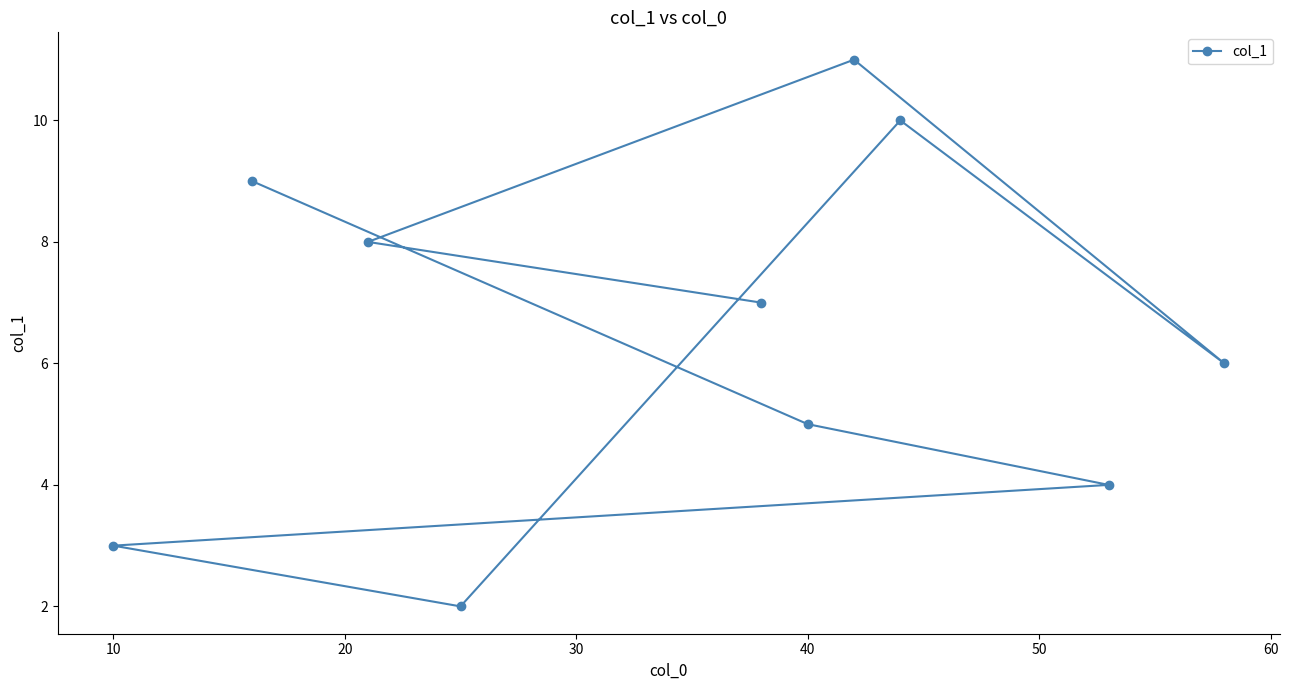

True or false: the data shows 3 at 10.

True